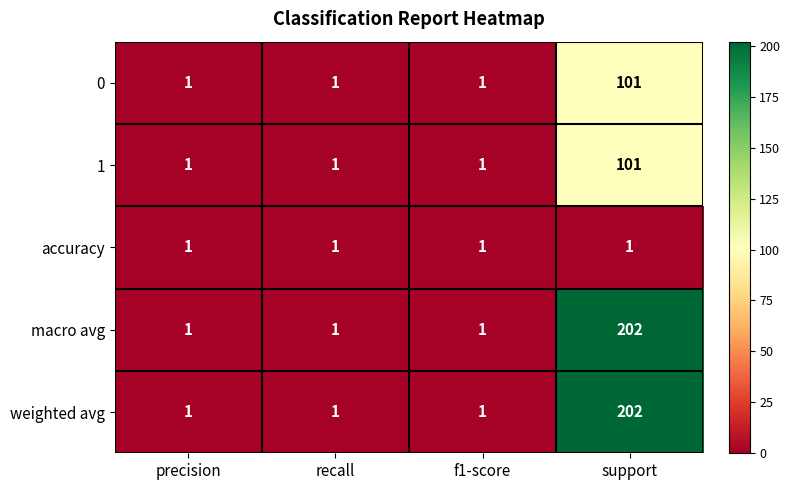

At how many categories does at least one series exceed 95?

1